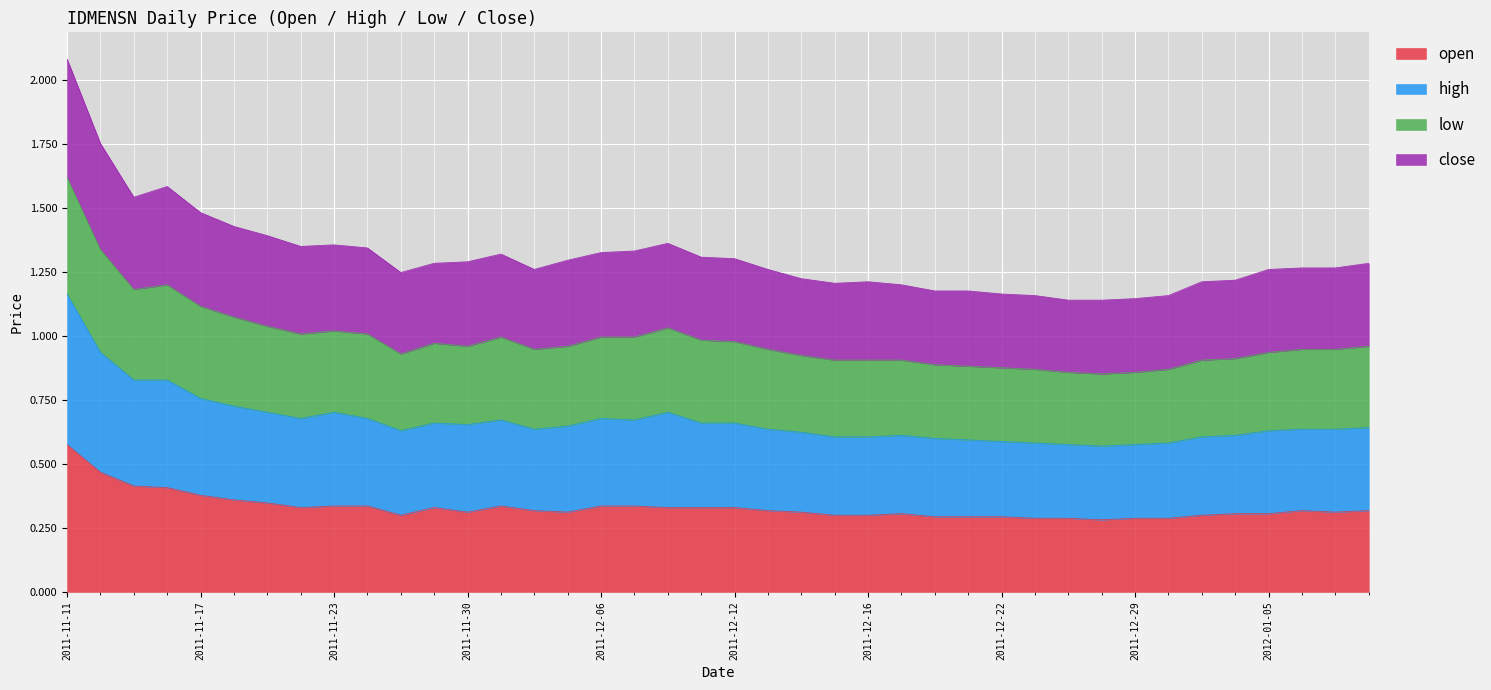

How many interior local peaks does the low series have?

5